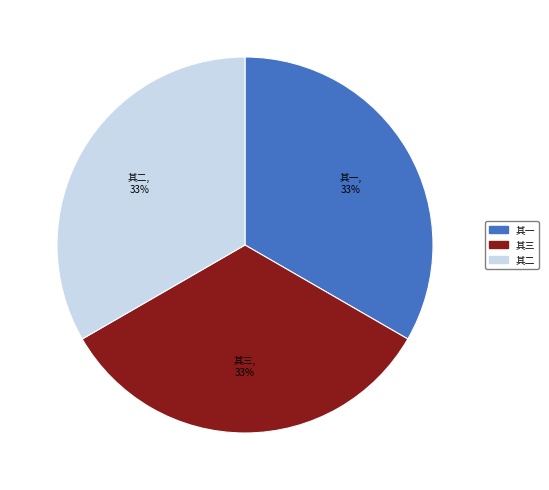

Approximately how many times larger is the value at 其一 compared to 其三?

1.0